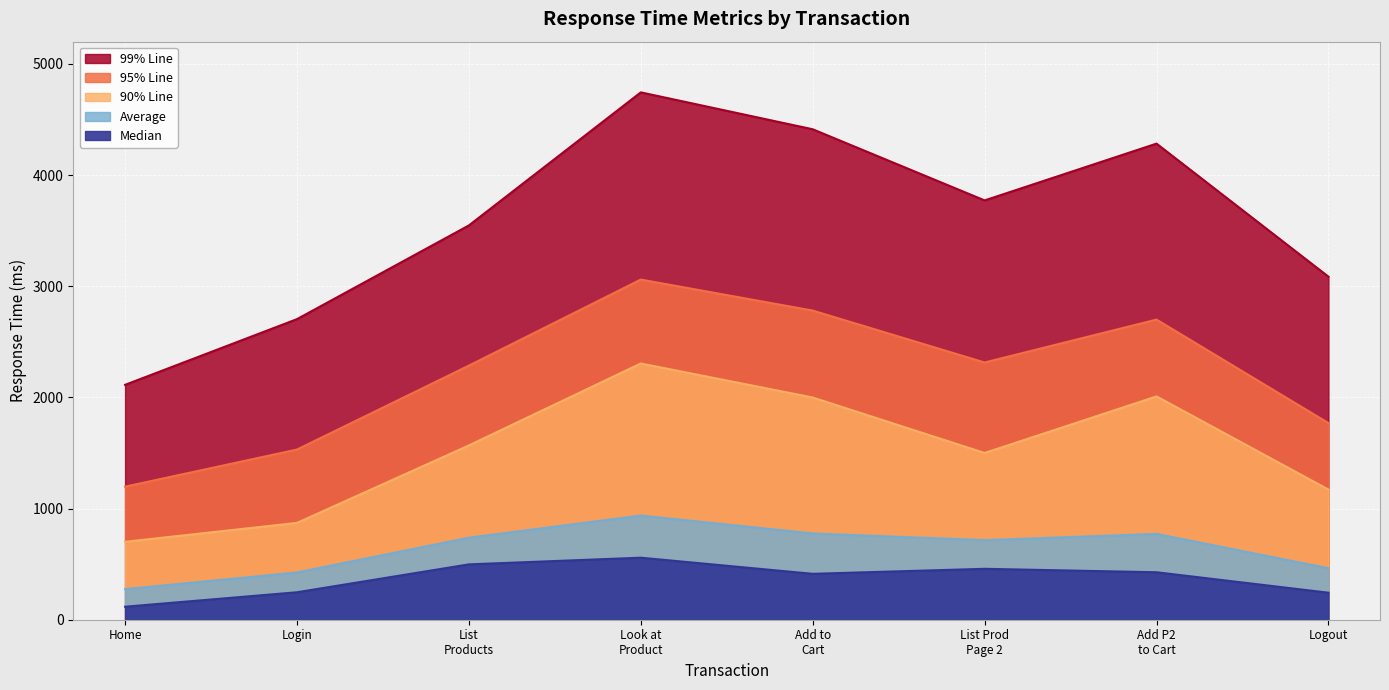

True or false: 90% Line has a value of 1225 at Home.

False